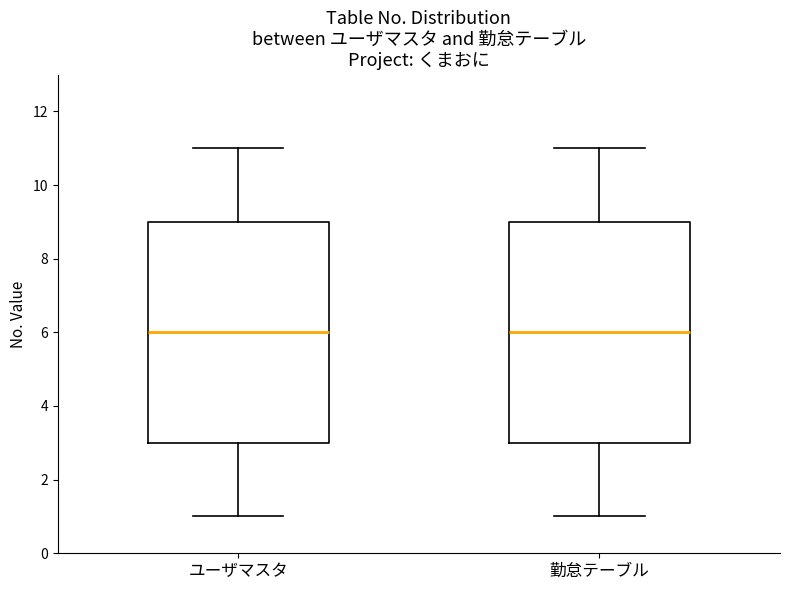

Reading left to right, transcribe this box plot: for each box, give where its median line is, the range the box spans, and where its two whiskers end, as read against the y-axis. The values are not printed on the chart, so give them approximately, as read against the axis.

ユーザマスタ: median 6, box 3 to 9, whiskers 1 to 11
勤怠テーブル: median 6, box 3 to 9, whiskers 1 to 11